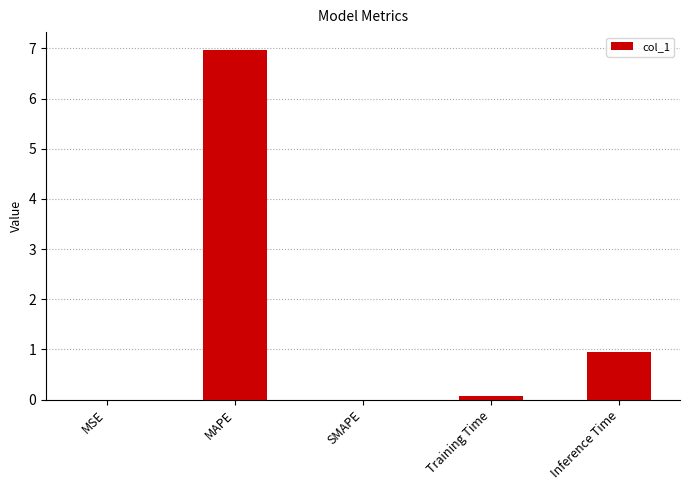

Is it true that the value at SMAPE is 0.0?

True